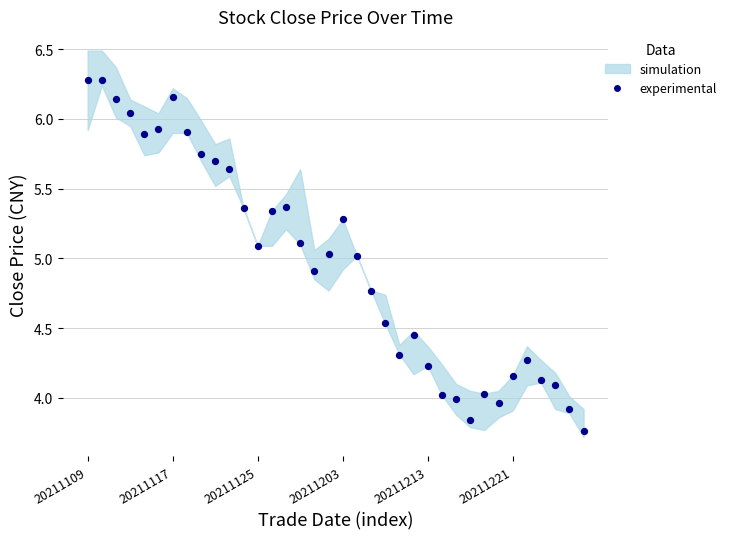

What is the range of Y values (max minus min)?

2.5